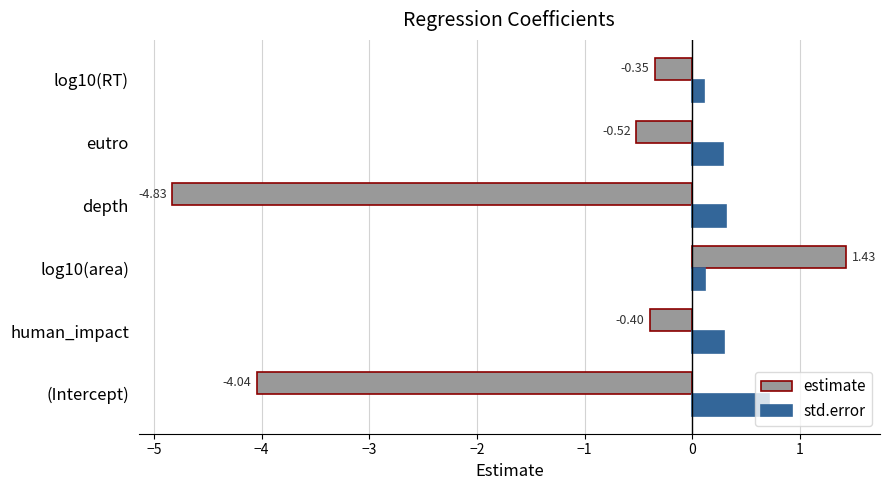

Between log10(area) and eutro, which series saw the biggest shift?

estimate